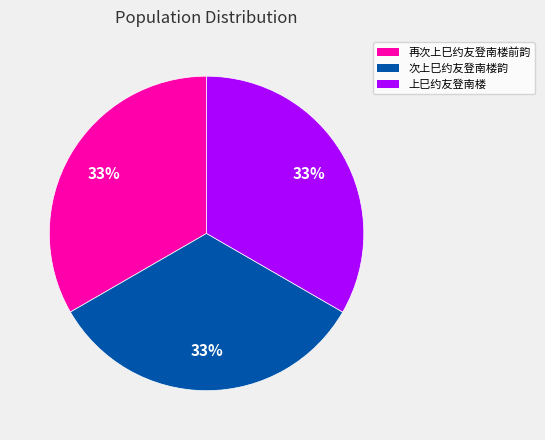

Is 上巳约友登南楼 the majority of the pie?

No